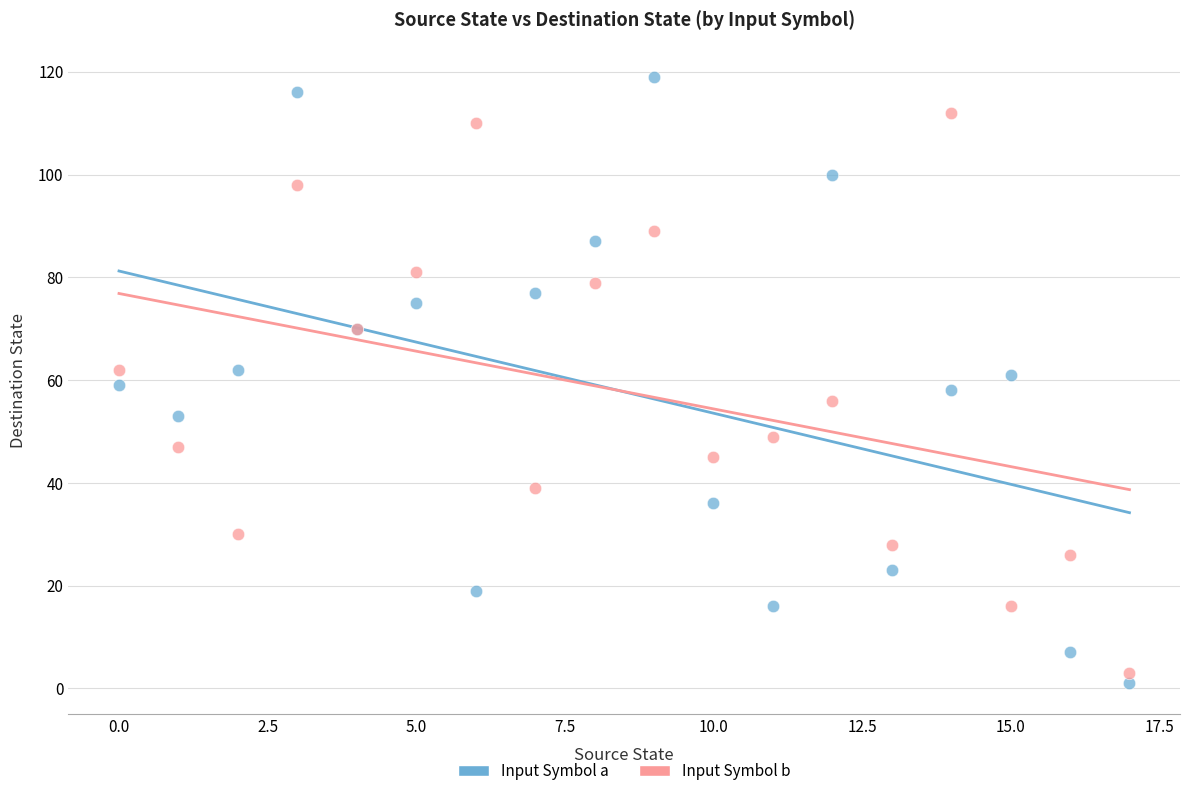

Which series reaches the maximum Y coordinate?

Input Symbol a